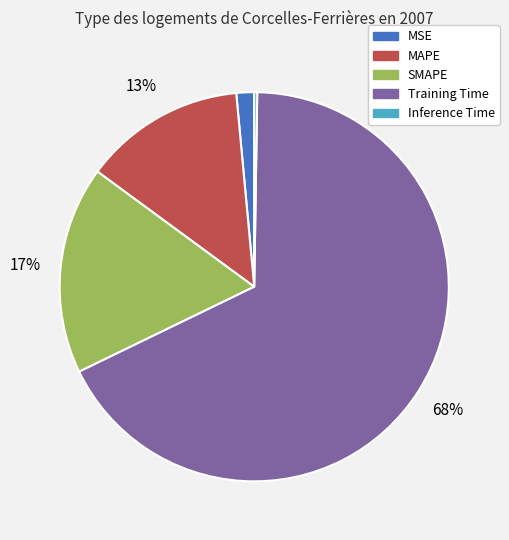

Which slice is the largest?

Training Time